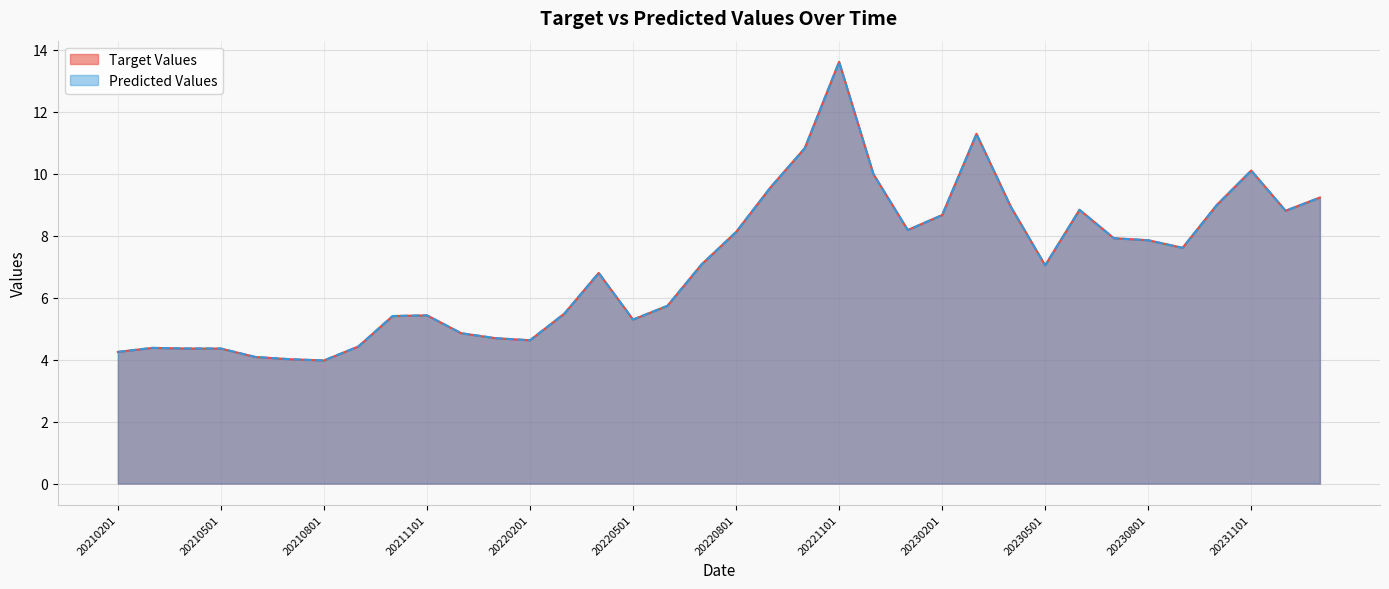

The Target Values series shows 6.4 at 20220201. True or false?

False